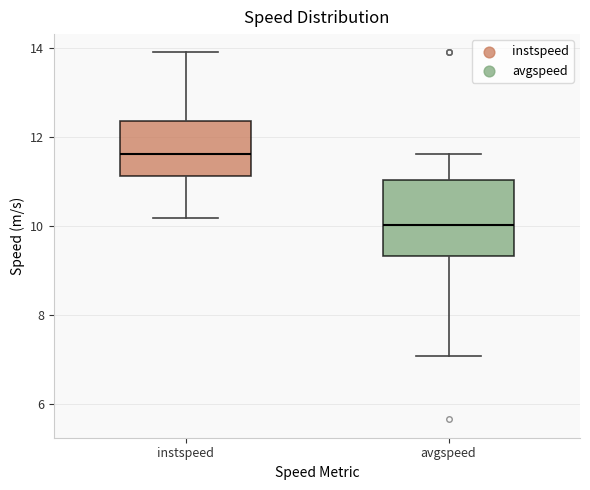

Which box has the lowest median line?

avgspeed